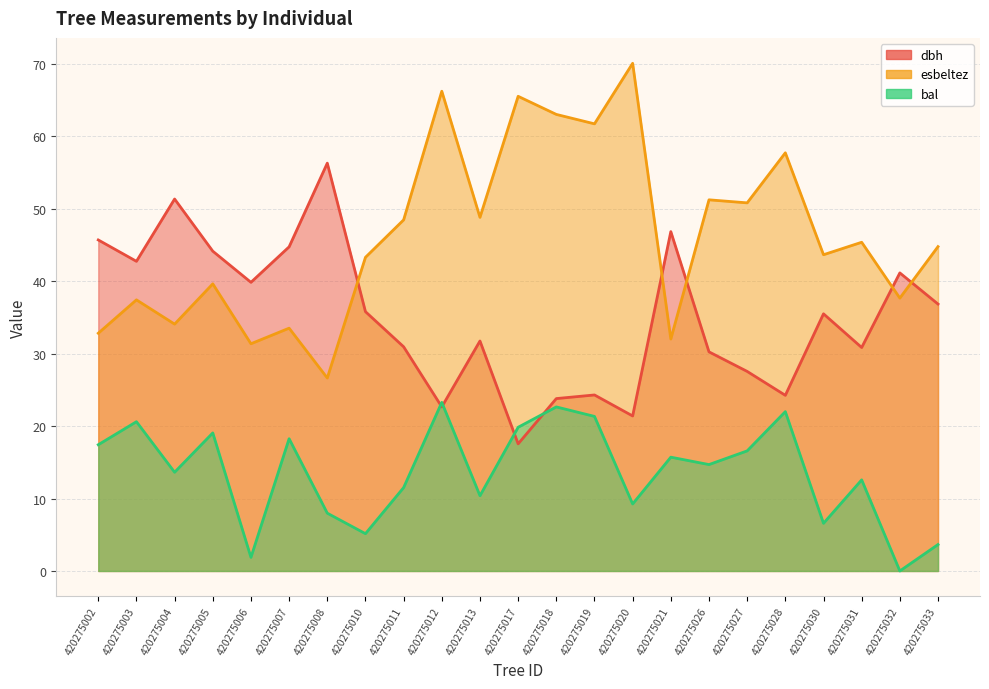

What is the total value across all series at 420275008?

90.9